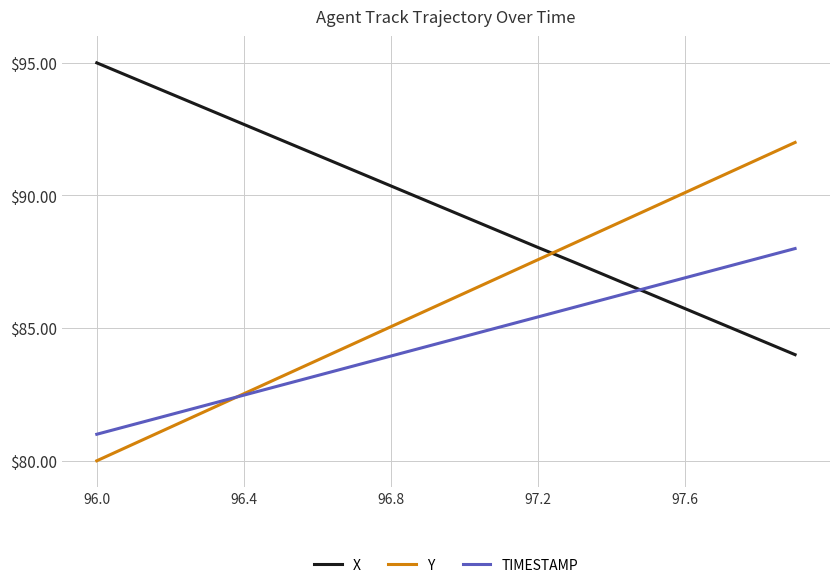

True or false: X and Y intersect in this chart.

True